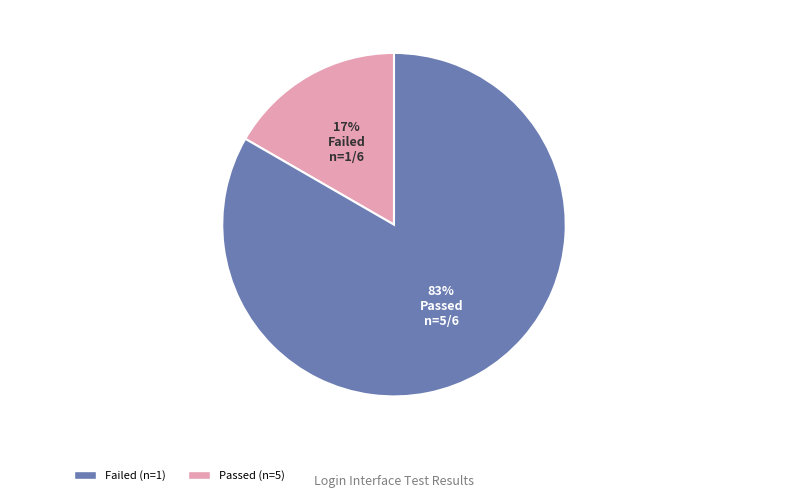

Is the sum of Failed and Passed greater than half?

Yes